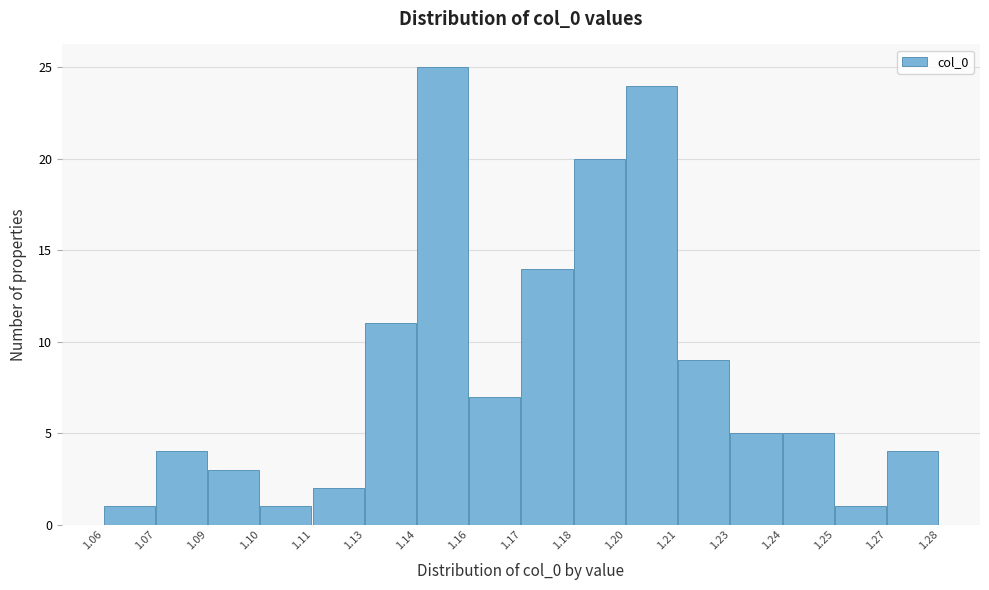

Reading left to right, transcribe all the data shown in this chart.

1.06=1	1.07=4	1.09=3	1.10=1	1.11=2	1.13=11	1.14=25	1.16=7	1.17=14	1.18=20	1.20=24	1.21=9	1.23=5	1.24=5	1.25=1	1.27=4